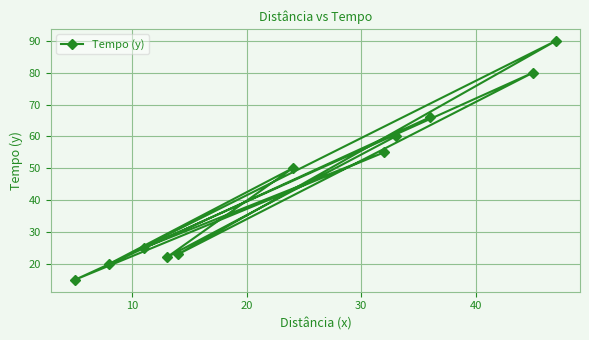

Reading left to right, extract all data points from this chart.

60	22	50	20	90	23	80	25	55	15	66